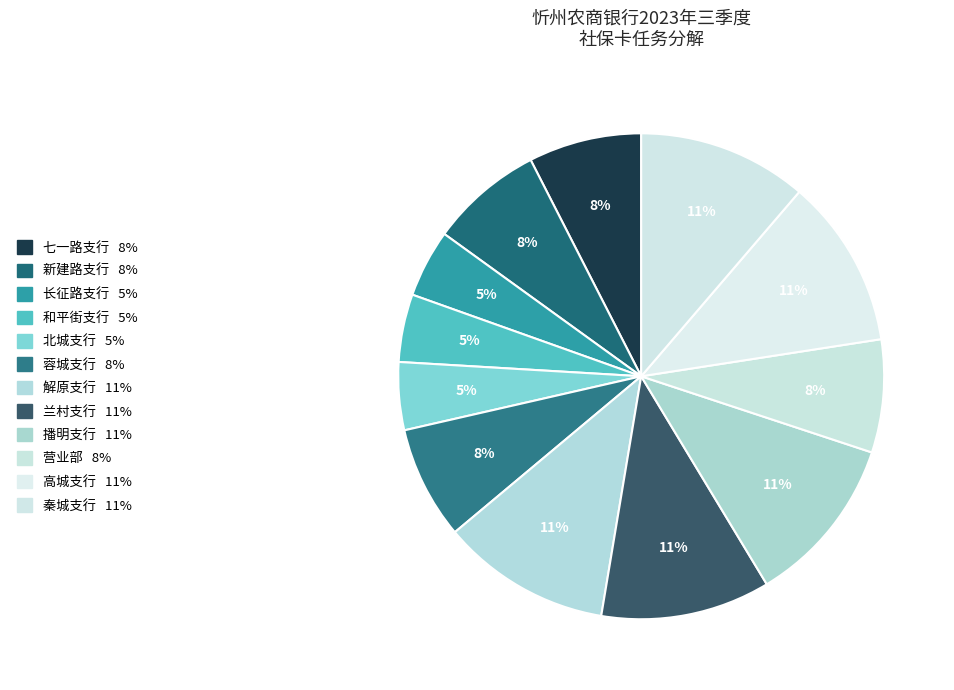

What is the smallest slice in the pie chart?

长征路支行